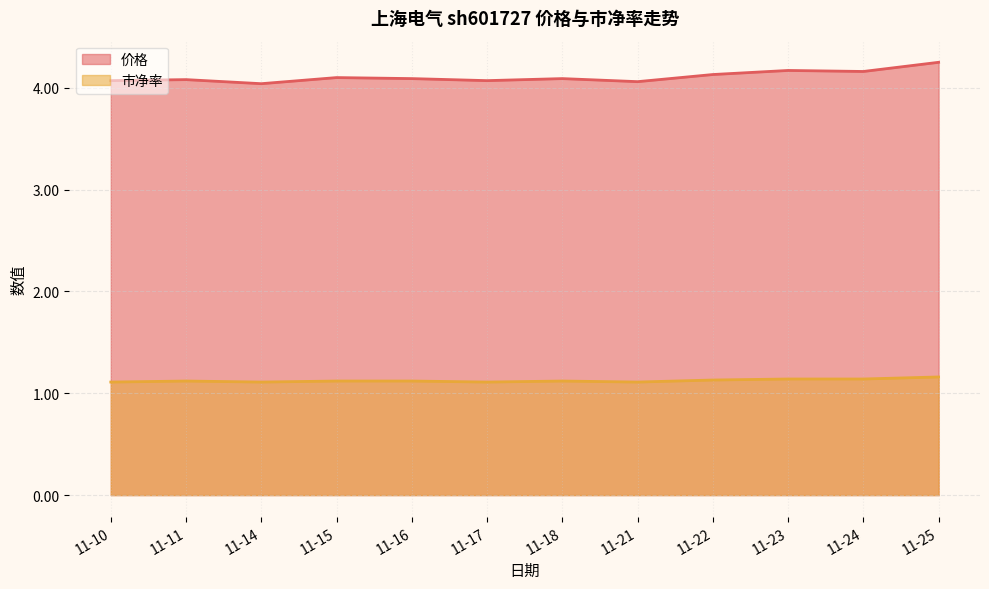

In 市净率, how many points are higher than both neighbors (excluding endpoints)?

2